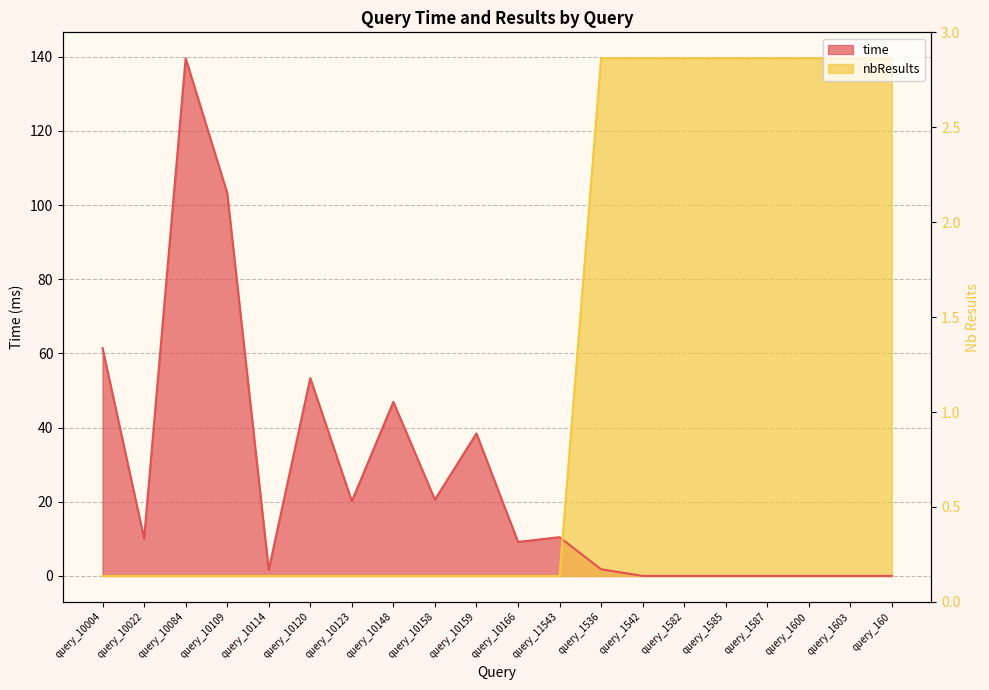

What position from the left is query_10114?

5